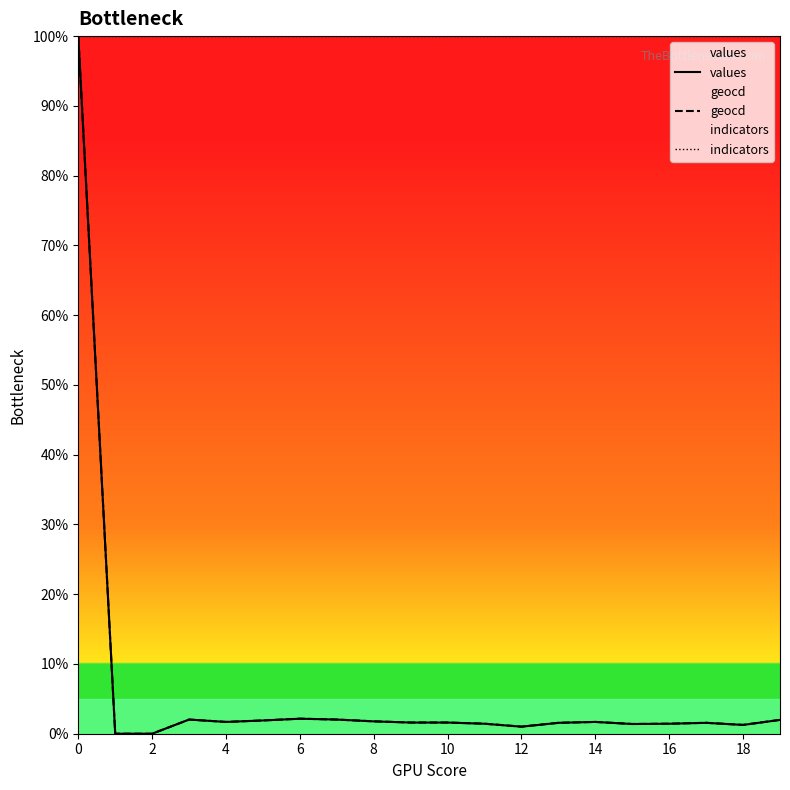

What is the lowest value of the indicators series?

100.0